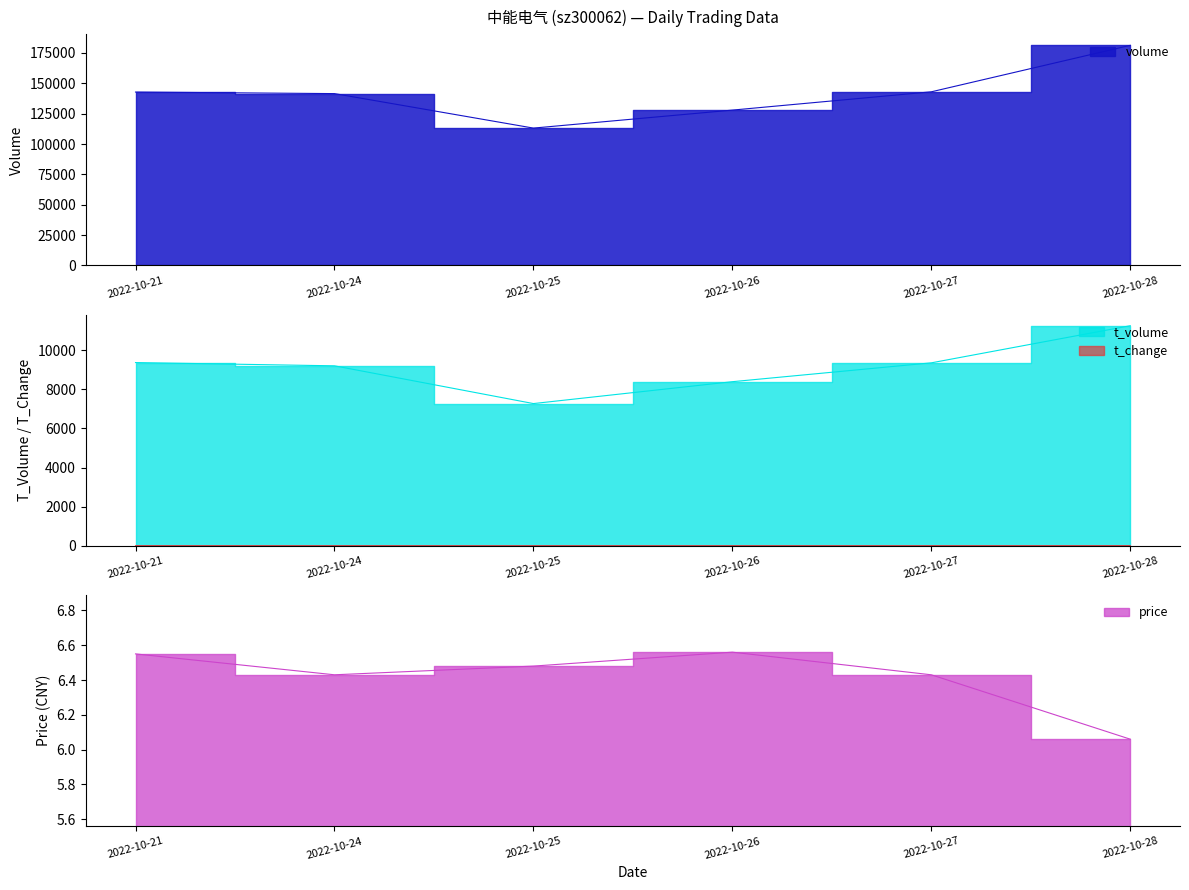

What is the lowest value of the t_volume series?

7269.0